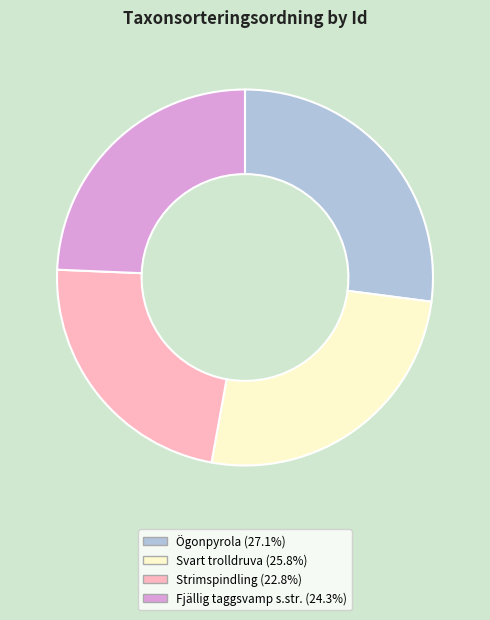

Is there any slice that represents more than half of the pie?

No